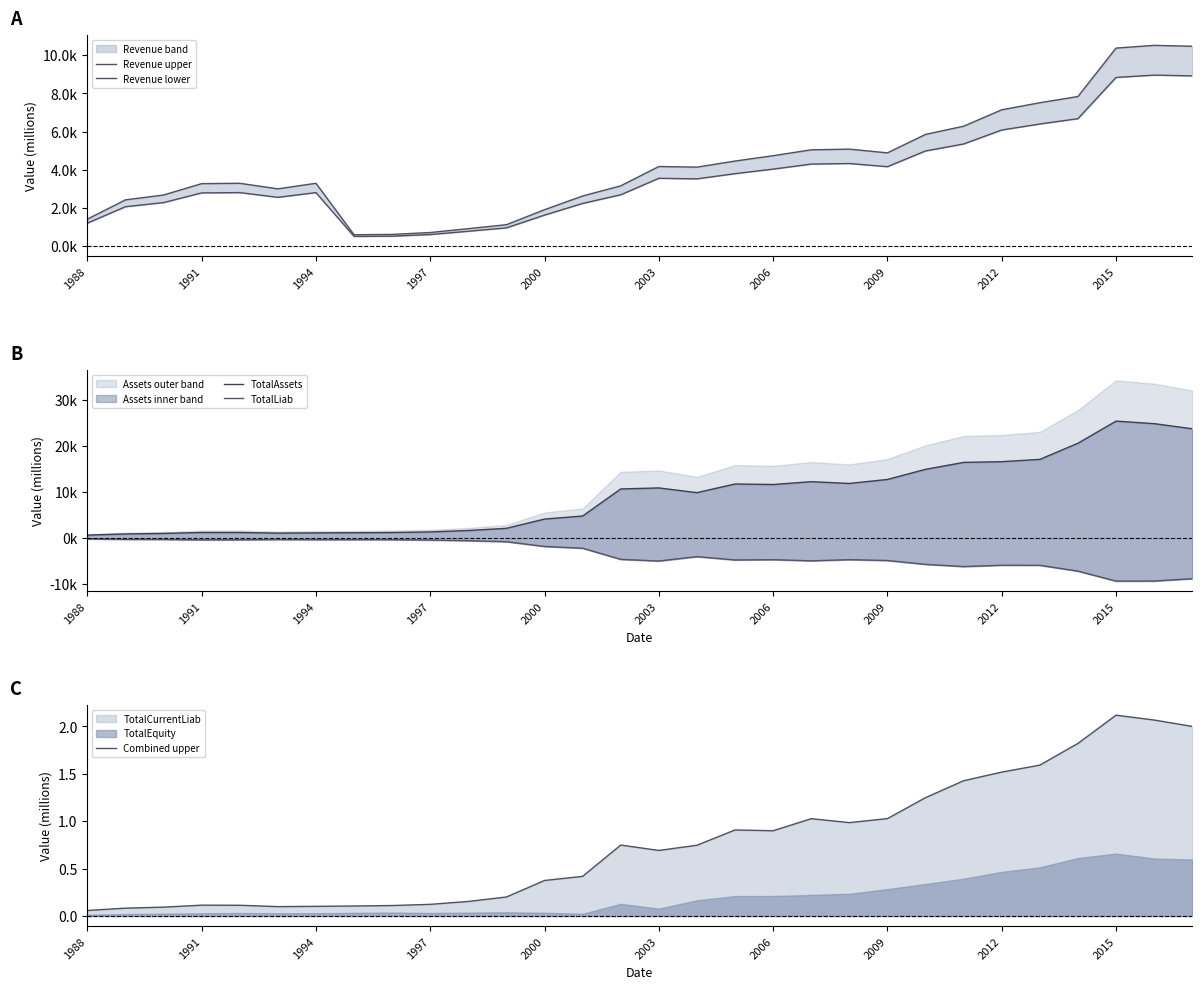

True or false: TotalLiab and TotalAssets cross at least once.

False